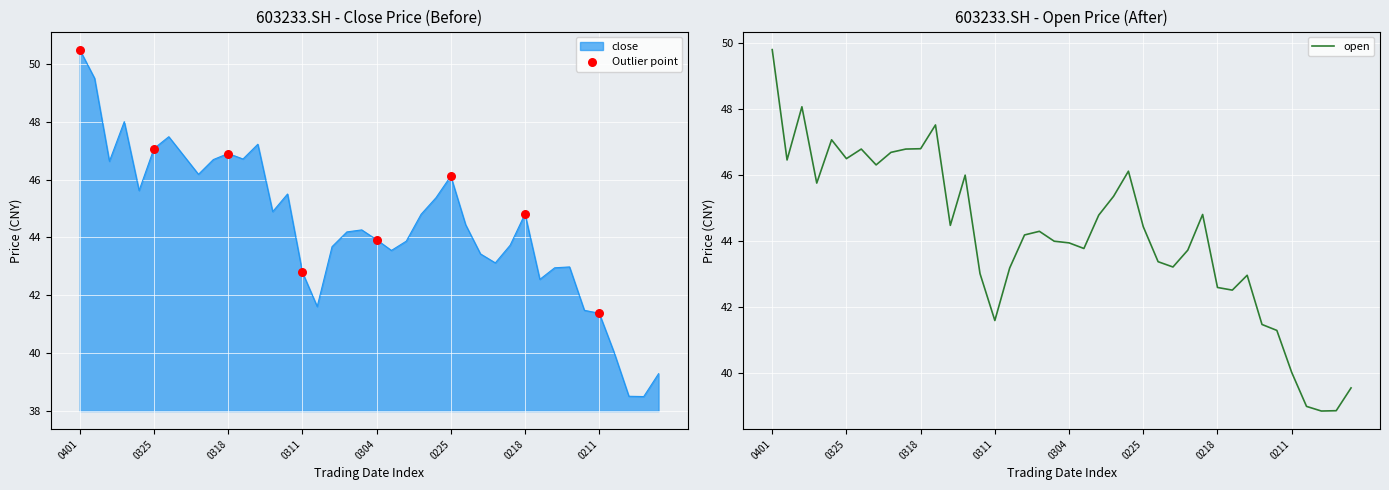

Which series contains the lowest Y value?

close